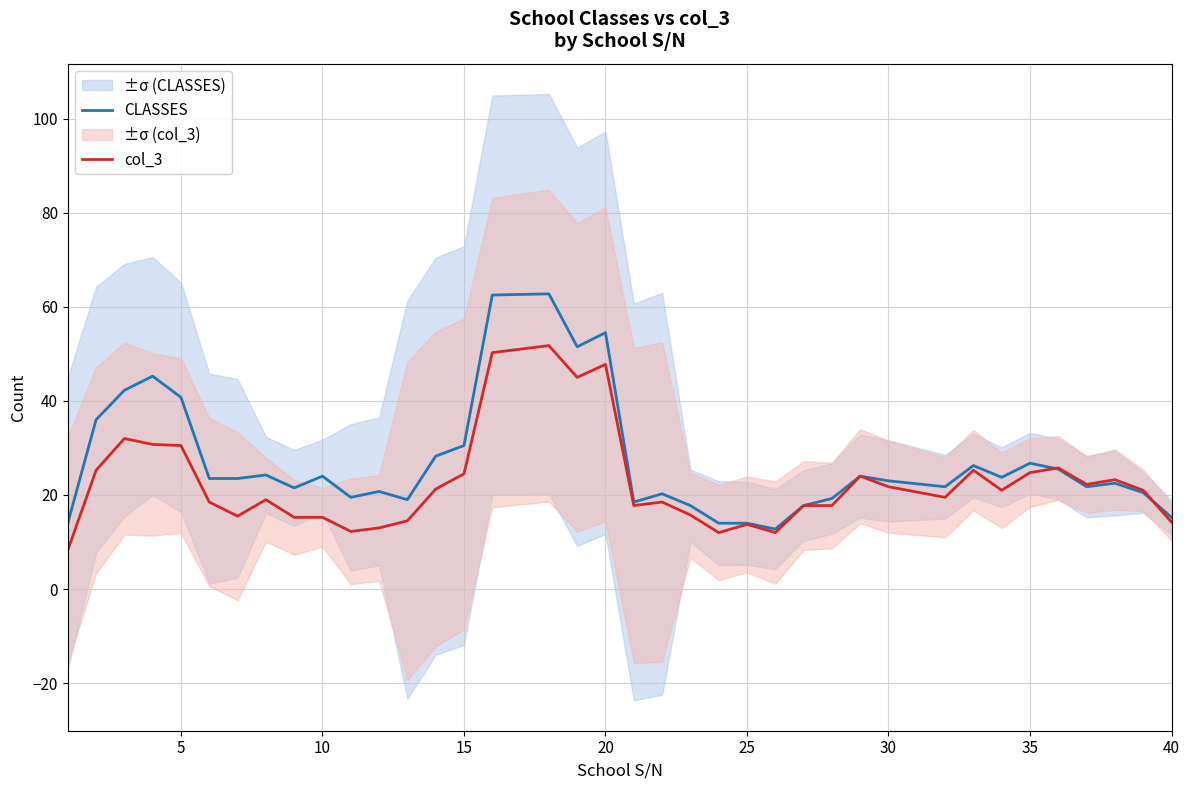

How many interior local peaks does the col_3 series have?

10